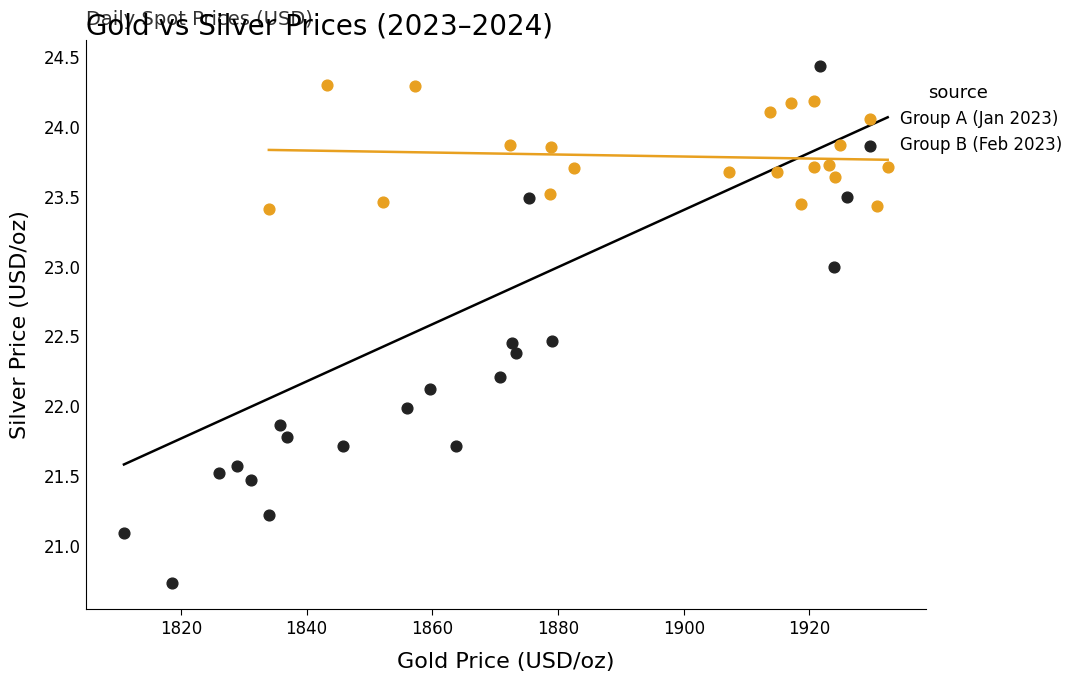

Which series has the widest spread of Y values?

Group B (Feb 2023)